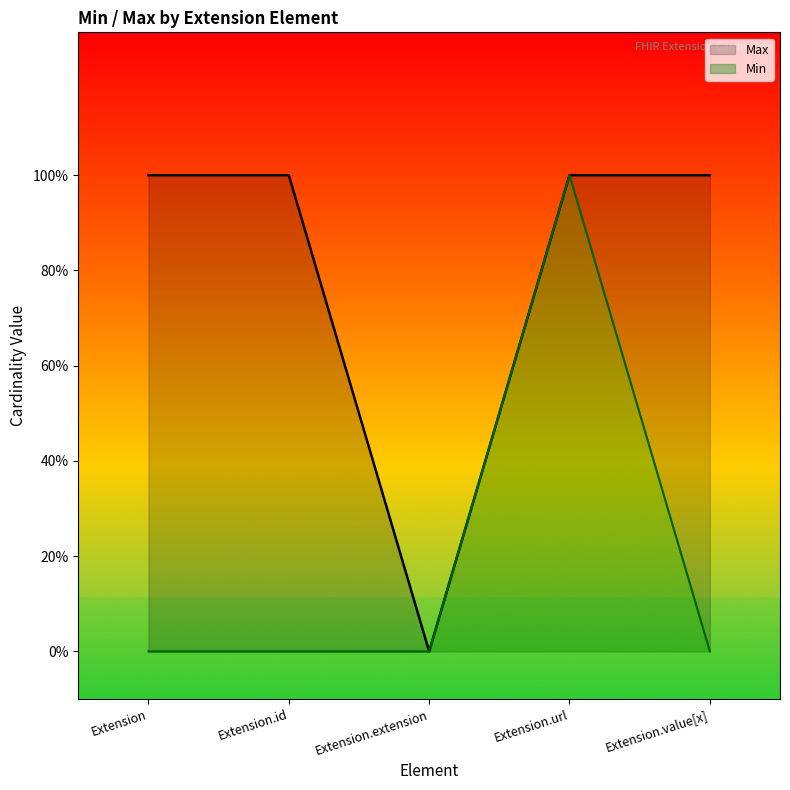

Rank the categories by value from highest to lowest.

Extension, Extension.id, Extension.url, Extension.value[x], Extension.extension